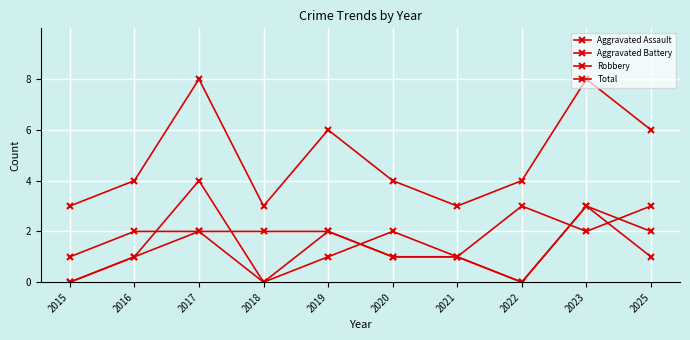

Where is the first local maximum for Aggravated Battery?

2020